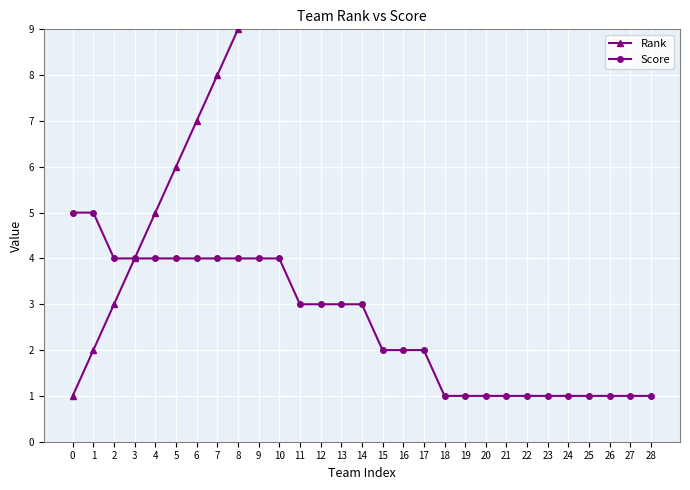

Which series has the largest total across all categories?

Rank